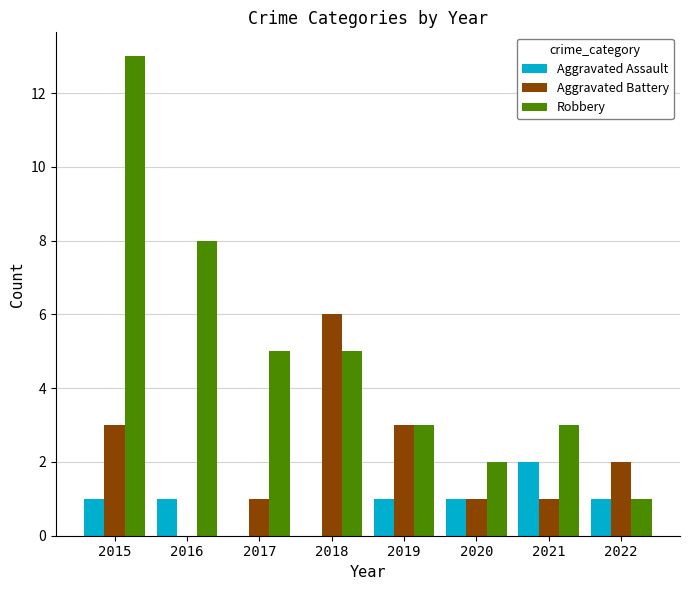

What is the highest value of the Aggravated Assault series?

2